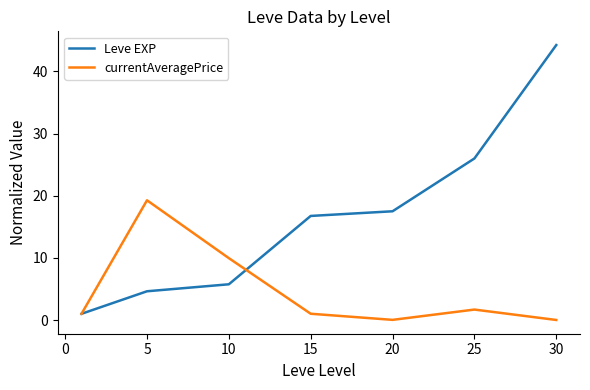

Which series has the largest range (max minus min)?

Leve EXP